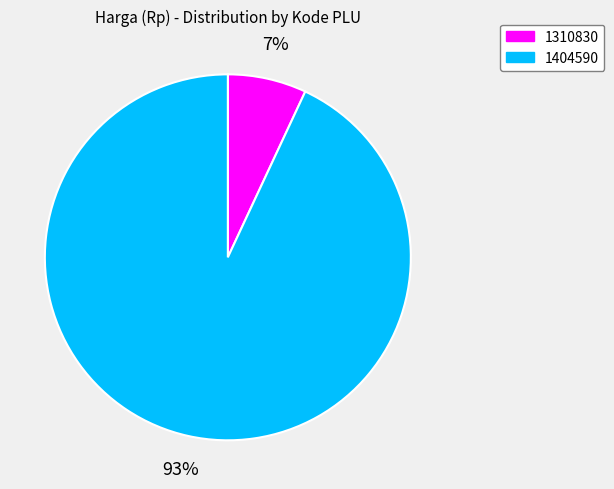

Do 1404590 and 1310830 together represent more than half of the pie?

Yes